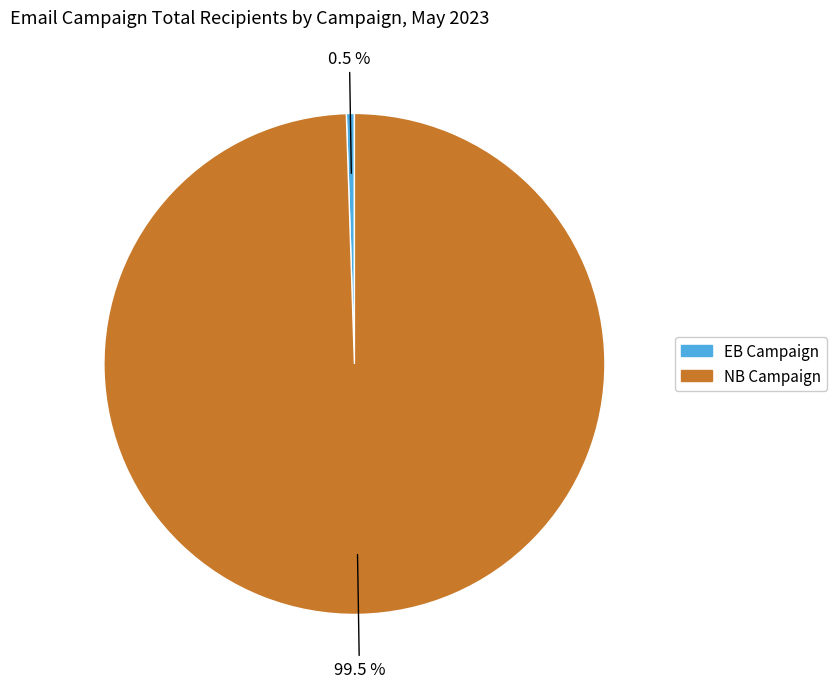

Rank the categories by value from highest to lowest.

NB Campaign, EB Campaign